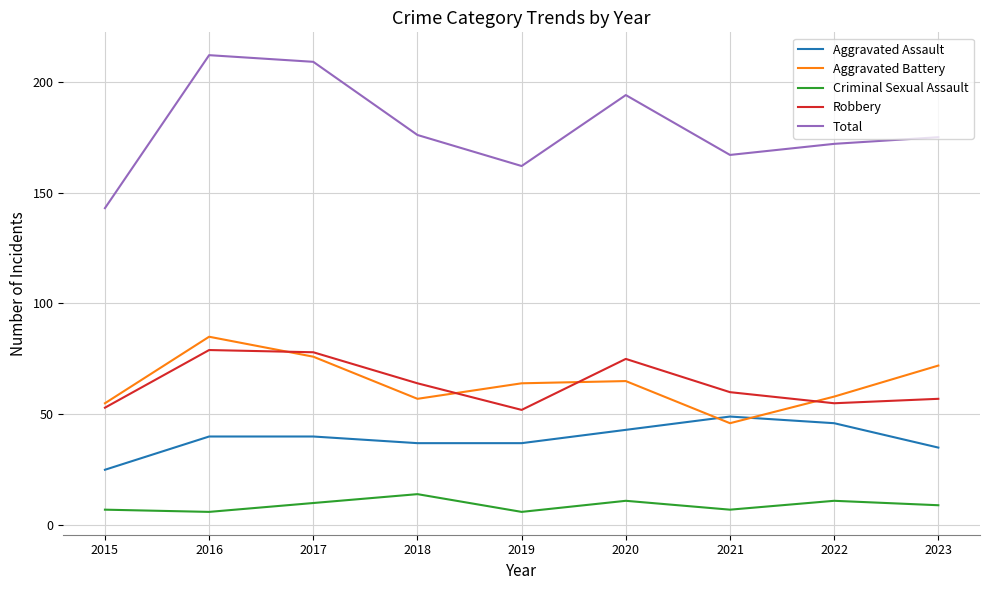

What is the difference between the second highest and minimum values in the Criminal Sexual Assault series?

5